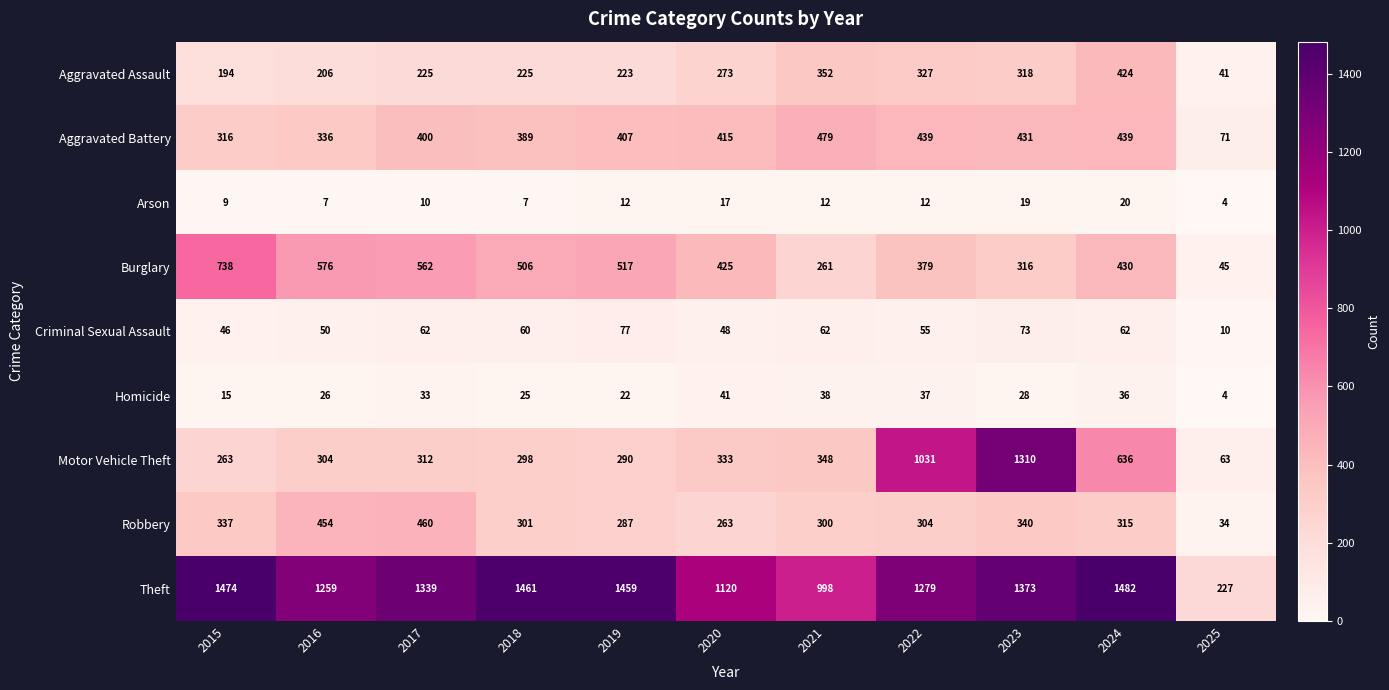

How many values in the Criminal Sexual Assault series are below 60?

5